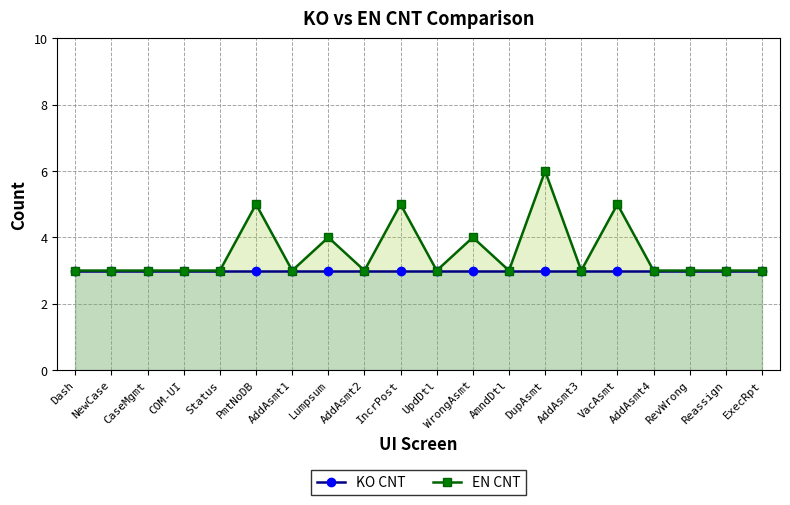

What are all the series names shown in the legend?

KO CNT, EN CNT